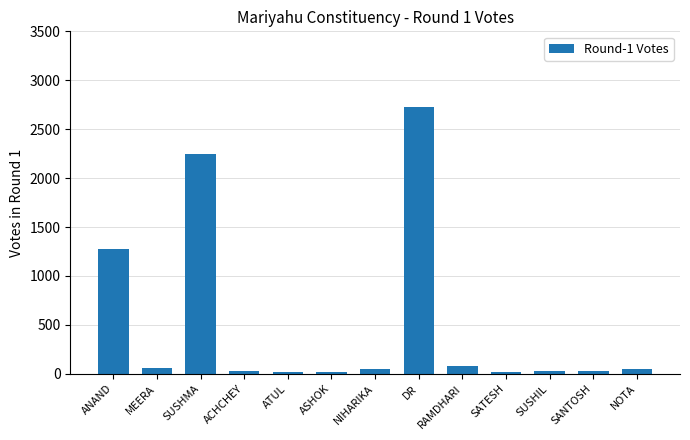

At which label is the value closest to 1369?

ANAND